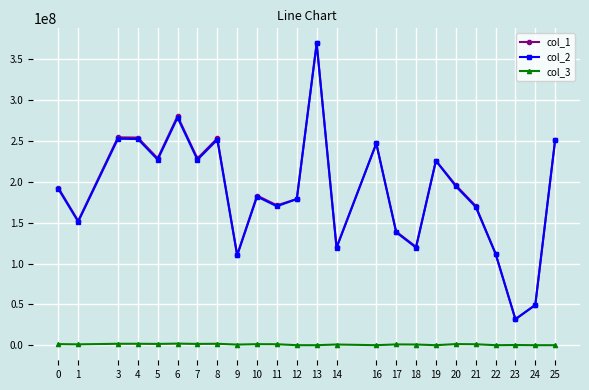

True or false: col_2 has a value of 119125122.9 at 14.

True